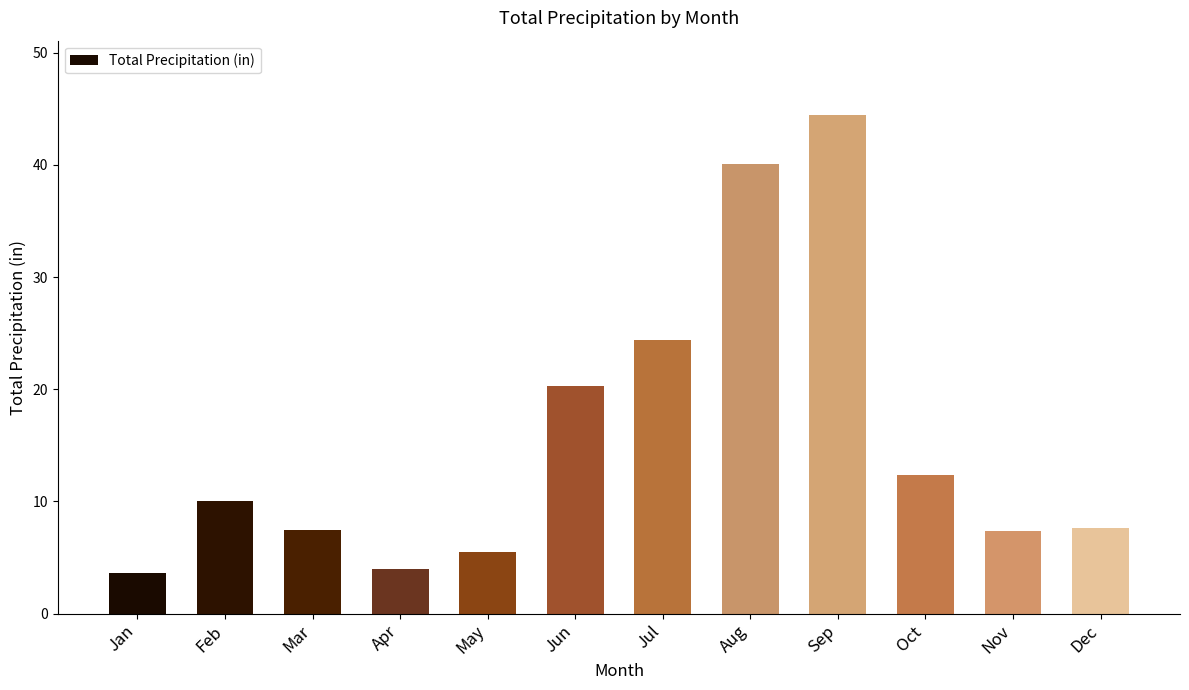

What is the maximum value shown in the chart?

44.4